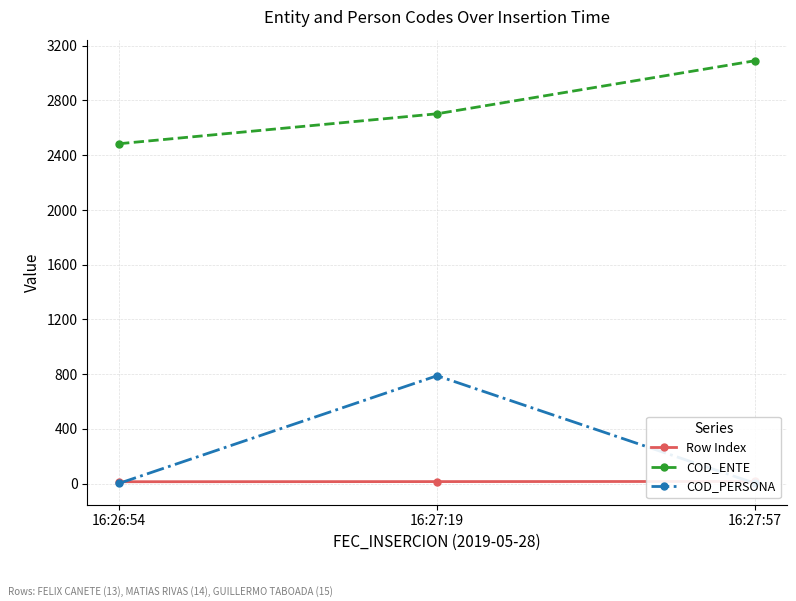

True or false: Row Index has a value of 15 at 16:27:57.

True